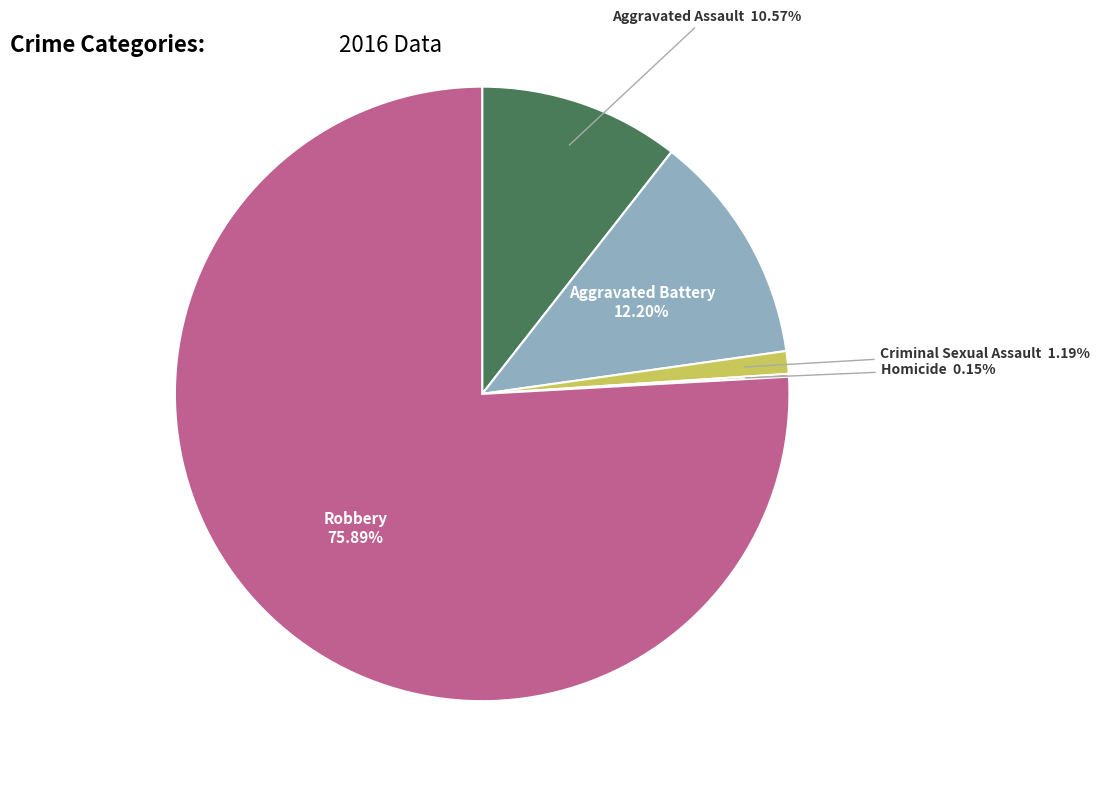

Is there any slice that represents more than half of the pie?

Yes